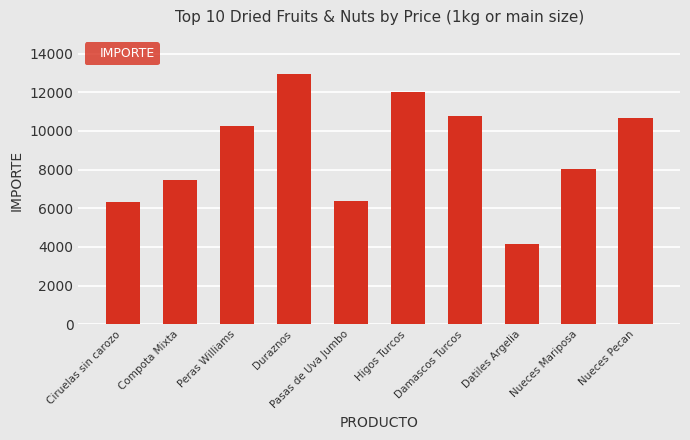

Approximately how many times larger is the value at Nueces Pecan compared to Nueces Mariposa?

1.3